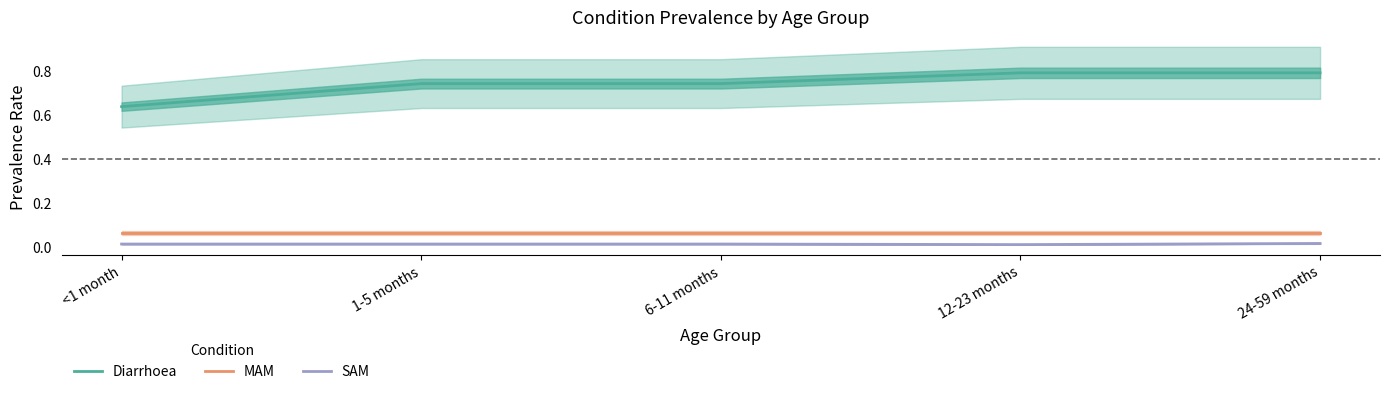

At 24-59 months, list the series in order from smallest to largest.

SAM, MAM, Diarrhoea